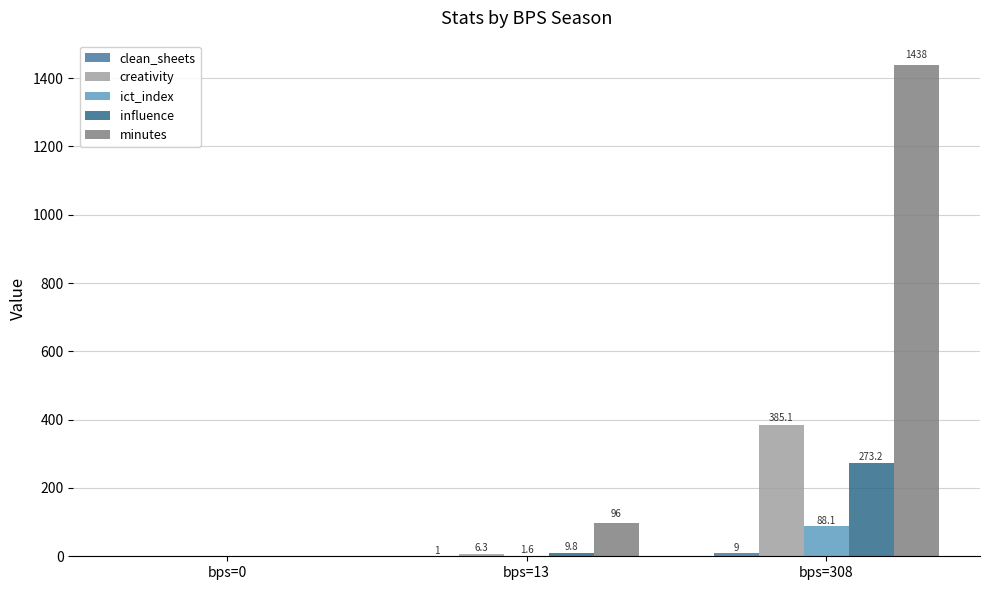

At how many categories does at least one series exceed 37?

2